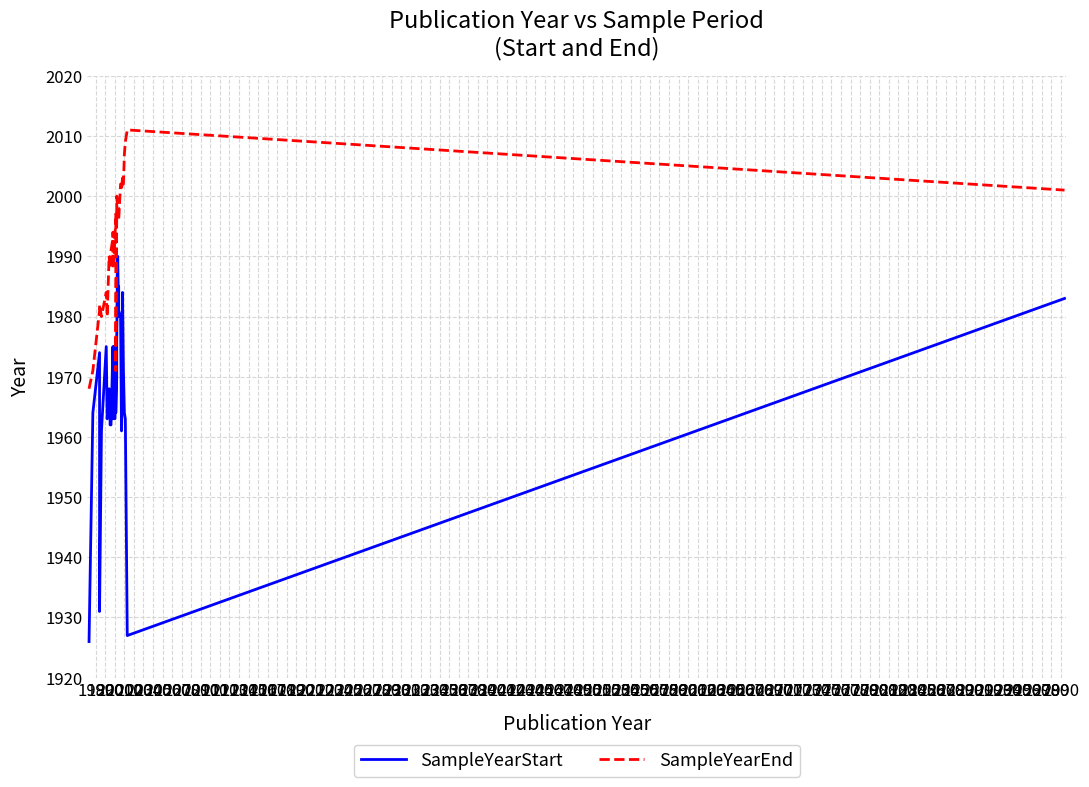

What is the value of the SampleYearEnd point at the 25th from the left?

1998